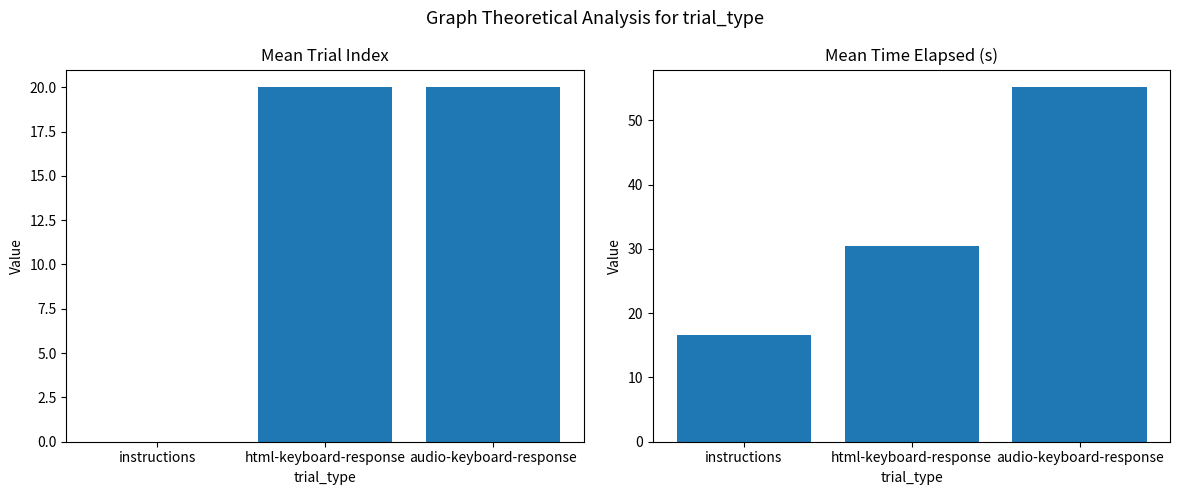

What is the average value of the mean_trial_index series?

13.3